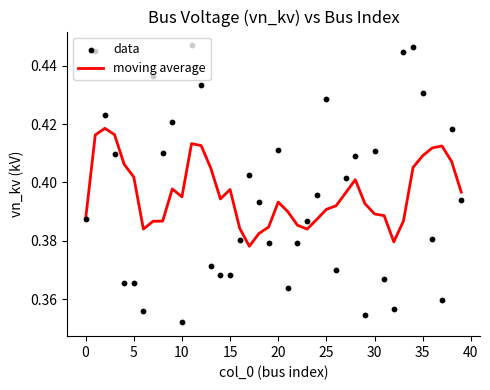

What is the total value across all series at 30?

0.8